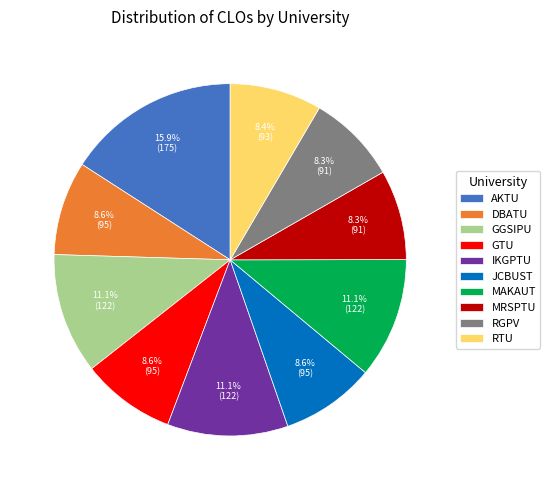

What portion of the pie excludes GTU?

91.4%